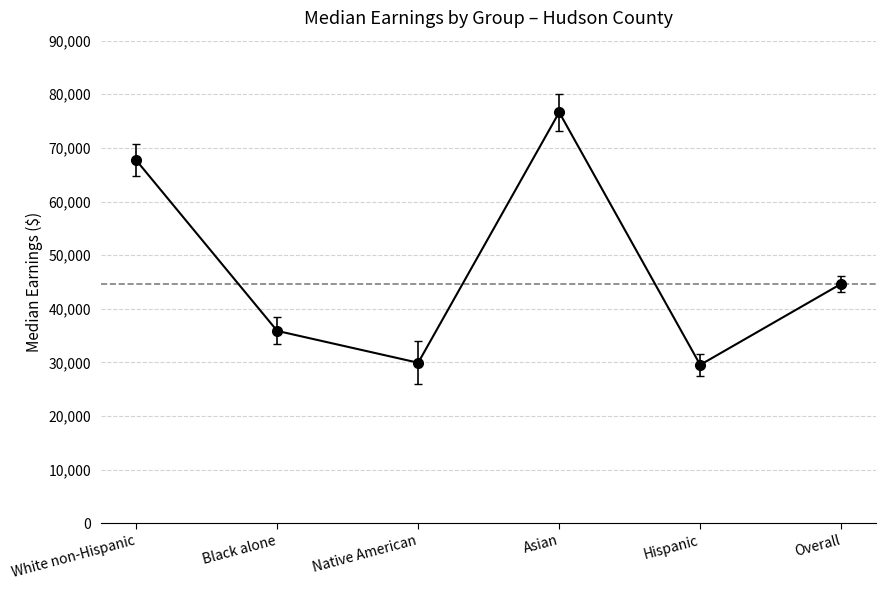

What is the difference between the values at Hispanic and Asian?

47102